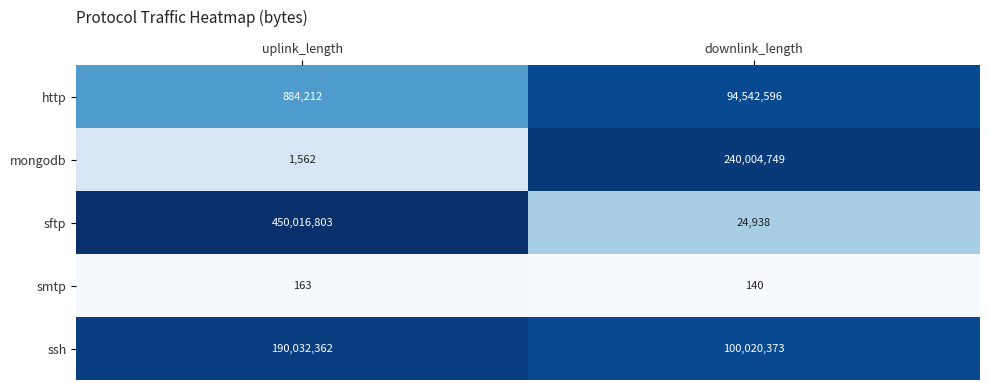

Which category has the highest value in the ssh series?

uplink_length